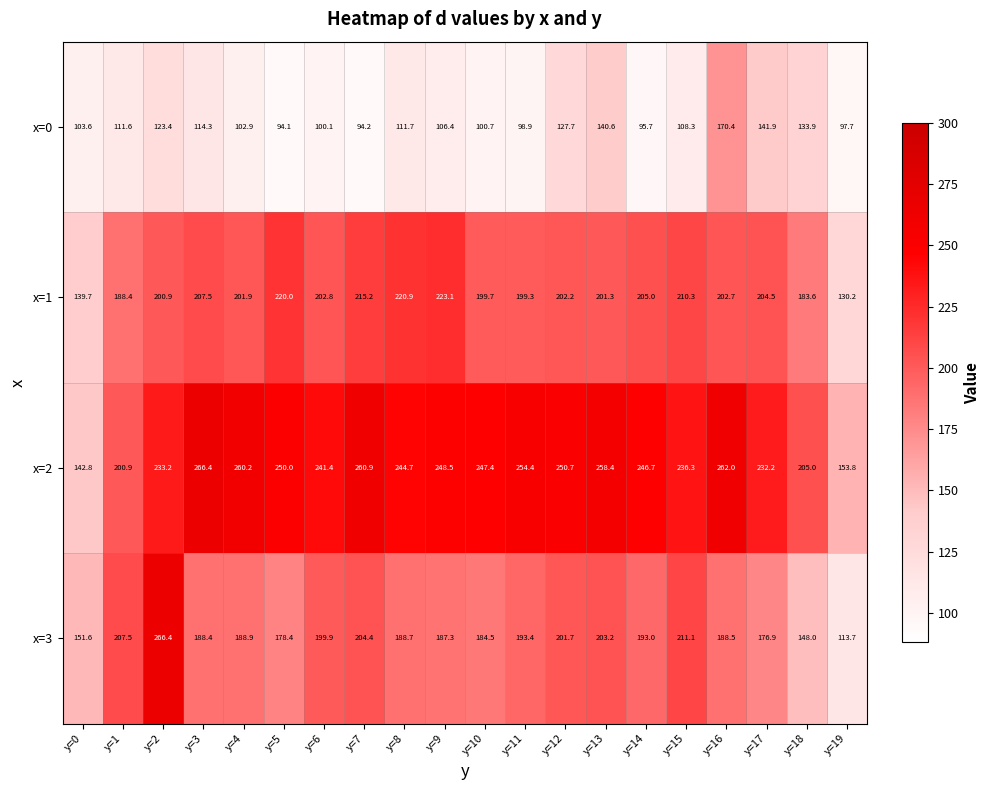

What is the total value across all series at y=15?

766.0